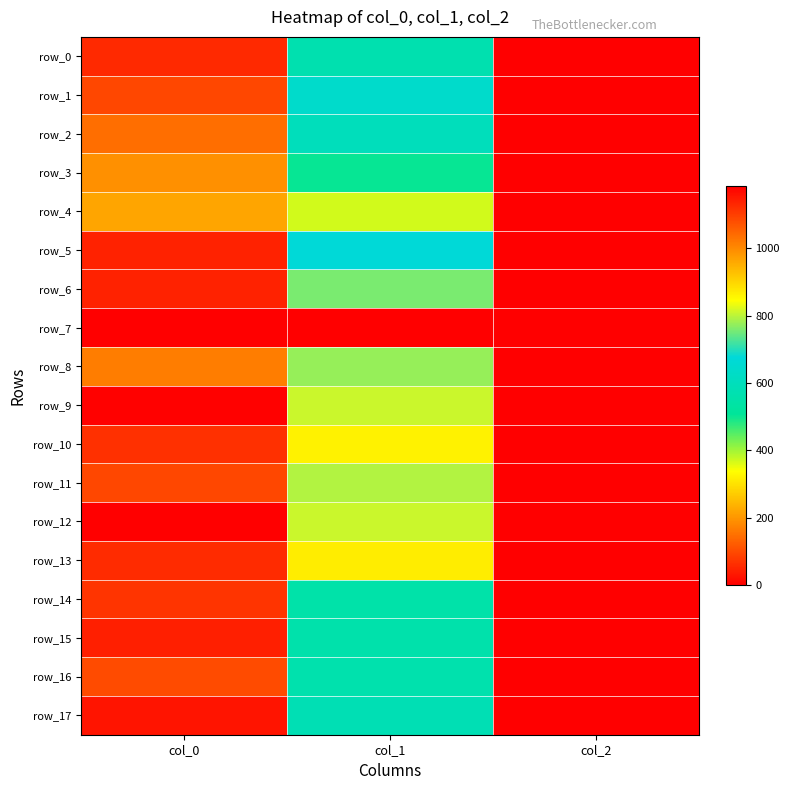

What is the maximum value shown in the chart?

1183.3